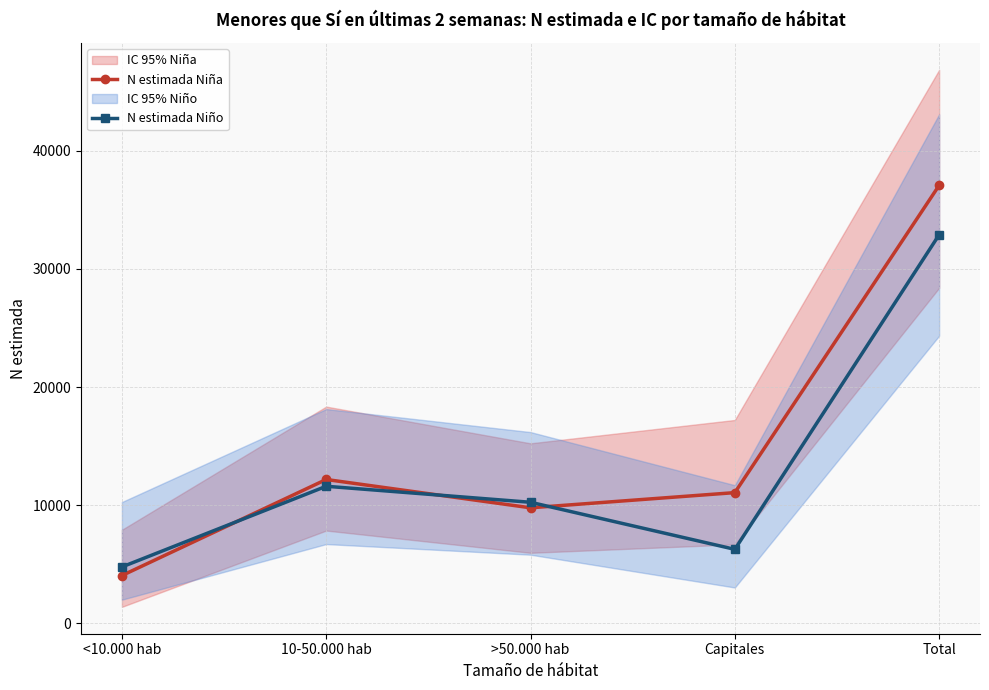

Rank the series by their average value, from lowest to highest.

N estimada Niño, N estimada Niña